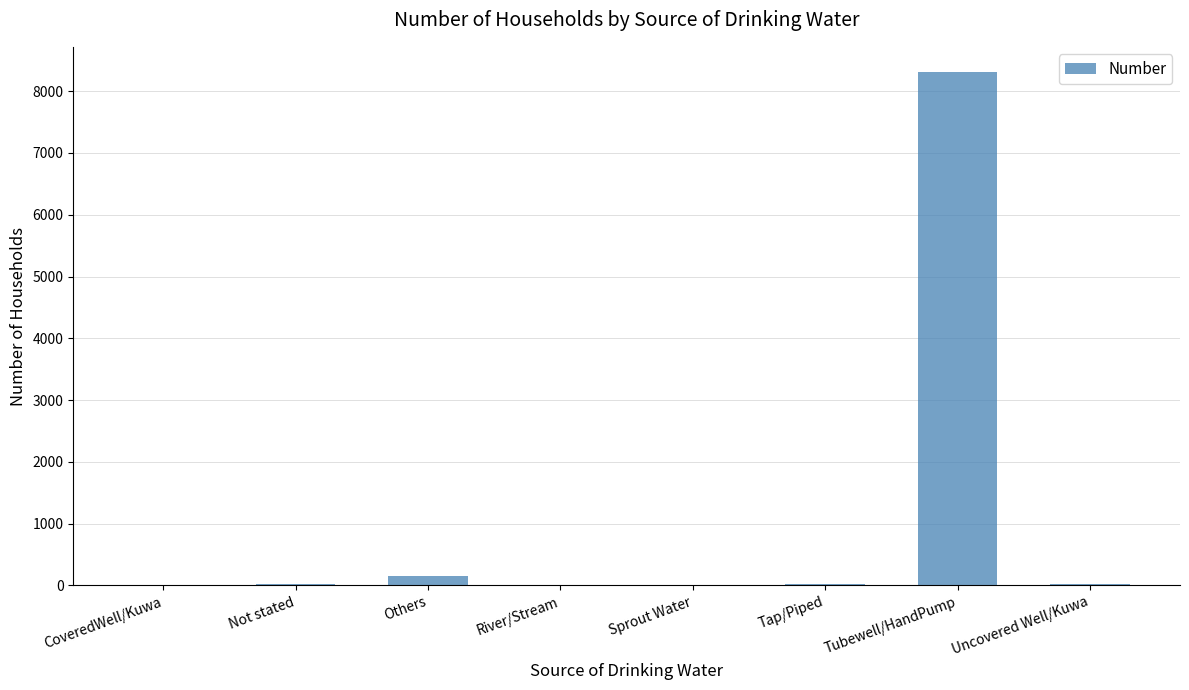

Is it true that the value at Tubewell/HandPump is 8302?

True